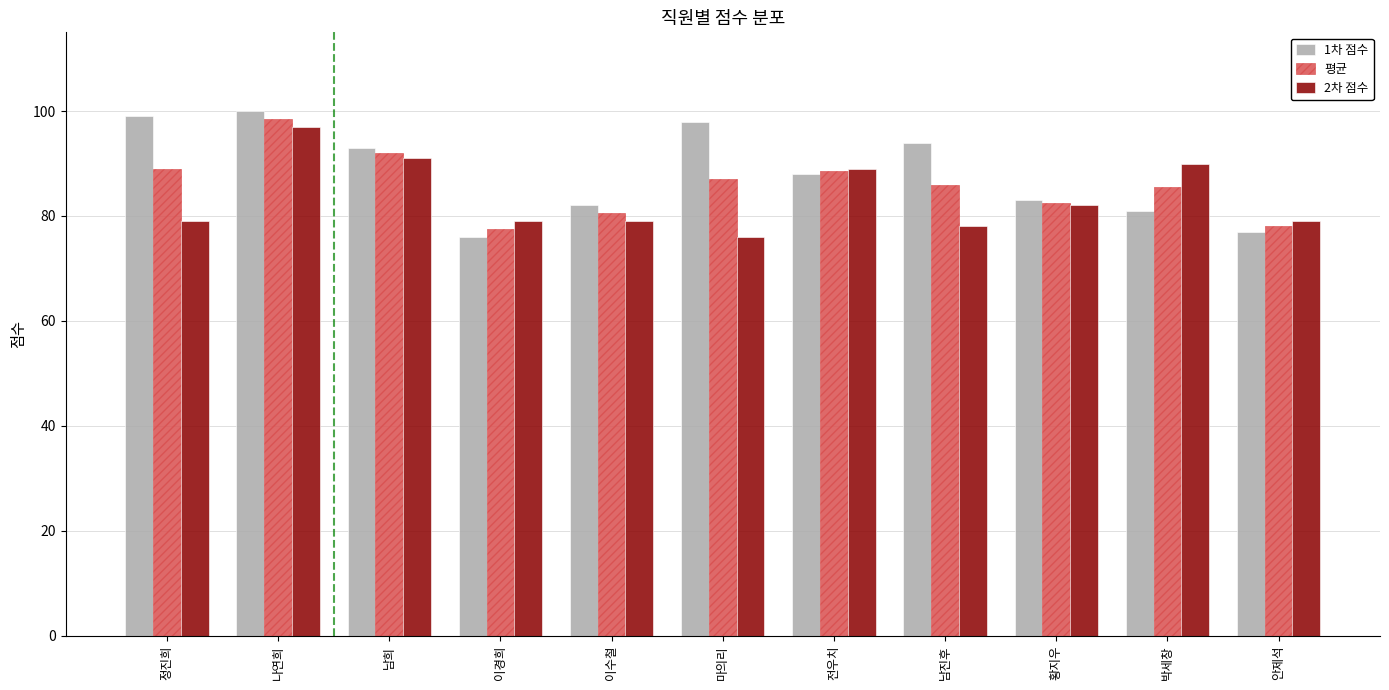

What is the difference between the maximum and minimum values in the 1차 점수 series?

24.0